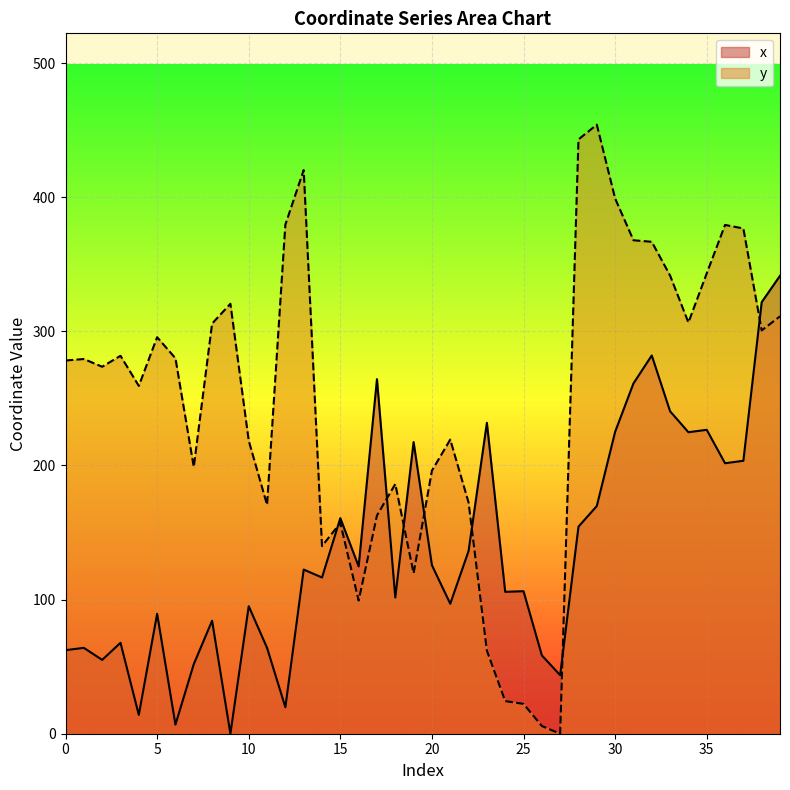

Which category has the lowest value in the x series?

9